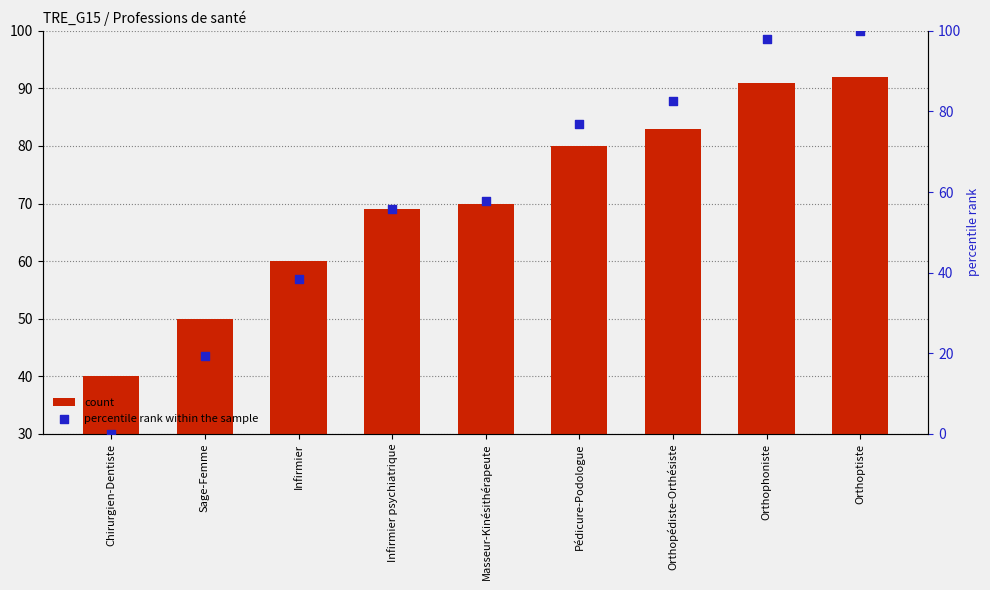

At how many categories does at least one series exceed 97?

2